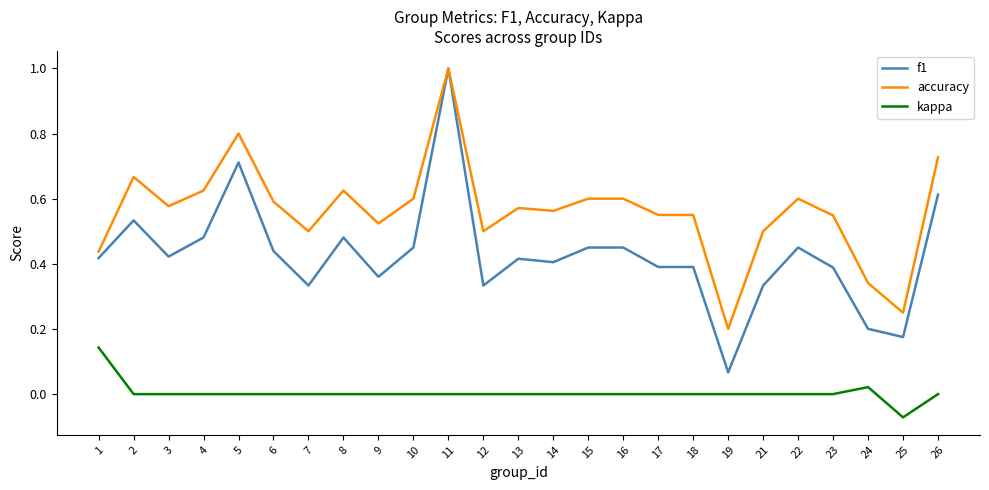

True or false: kappa and accuracy cross at least once.

False